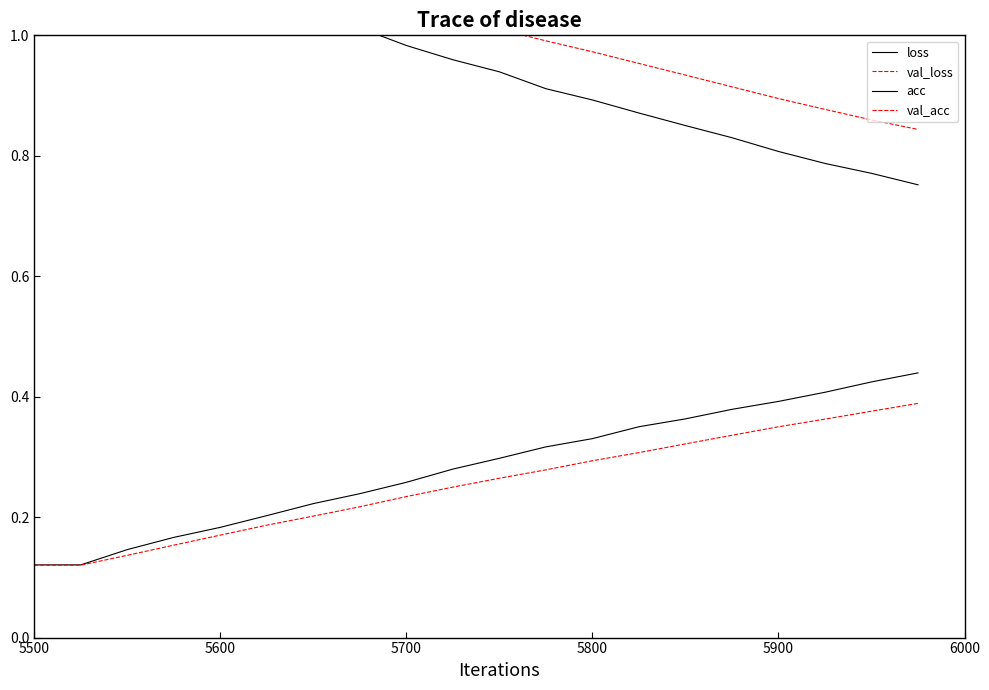

What is the maximum value shown in the chart?

1.2